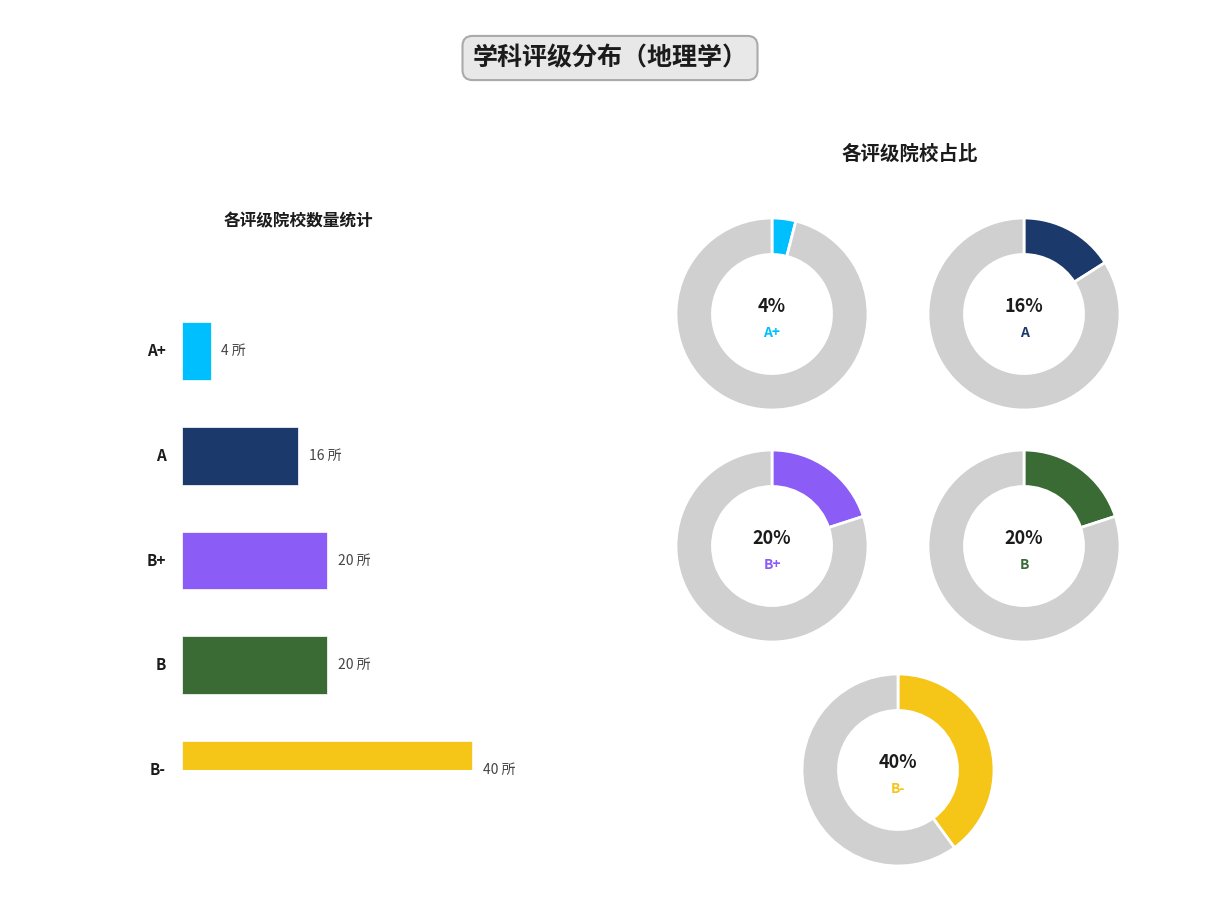

Which slice is the largest?

B-